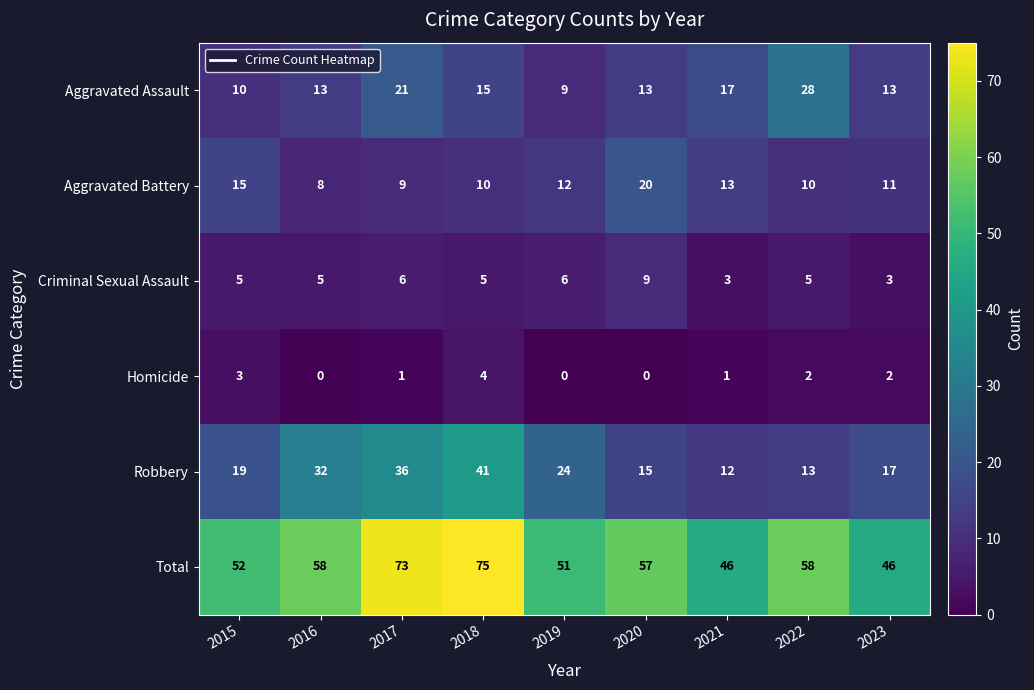

At which label is Aggravated Assault closest to 18?

2021